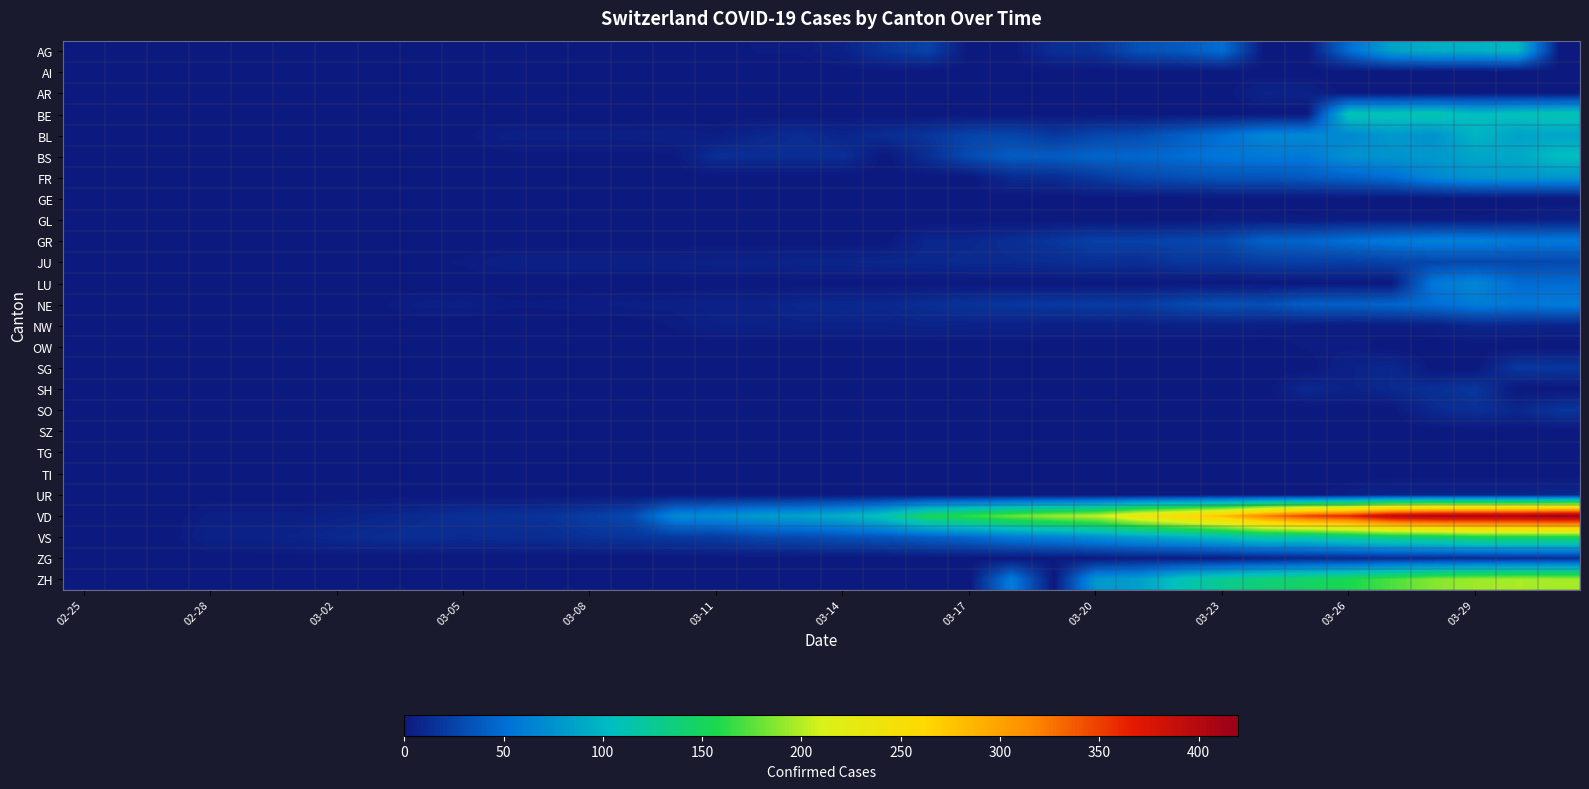

How many series are shown in this chart?

26